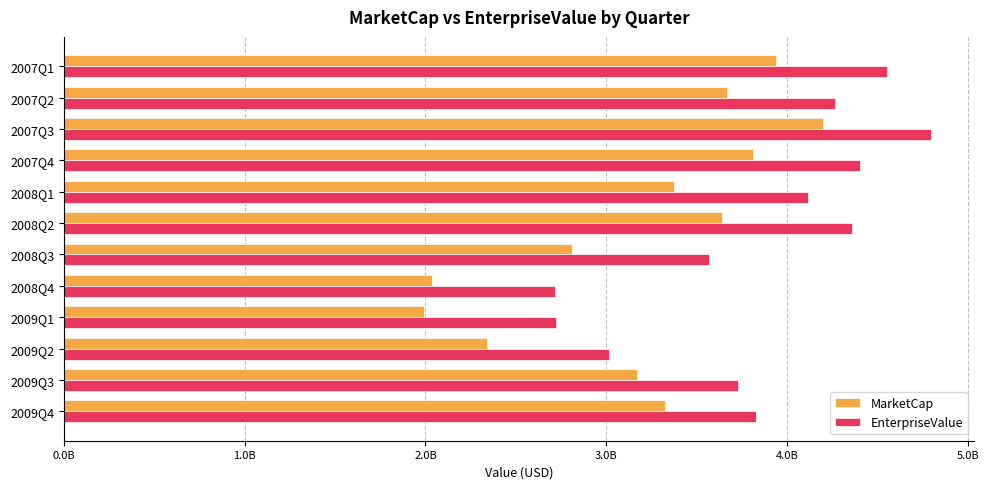

At how many categories does at least one series exceed 4561487074?

1